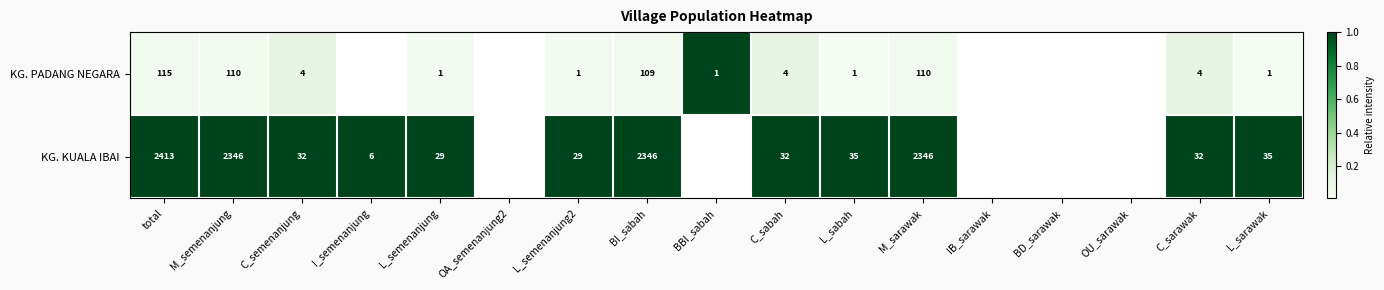

What is the spread (max minus min) of values at BI_sabah?

2237